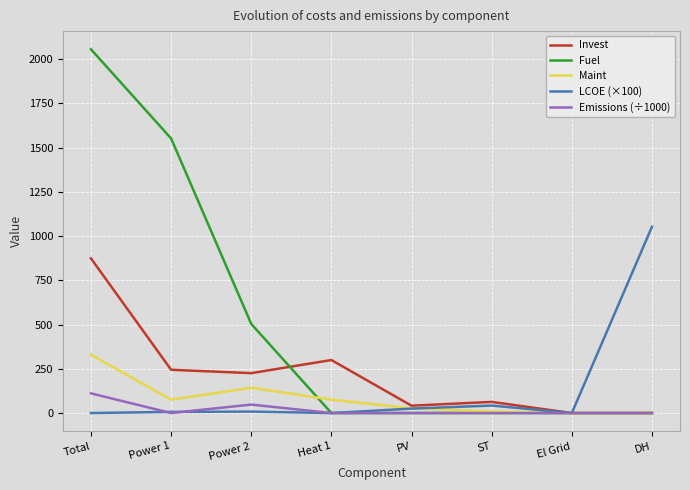

What are all the series names shown in the legend?

Invest, Fuel, Maint, LCOE (×100), Emissions (÷1000)